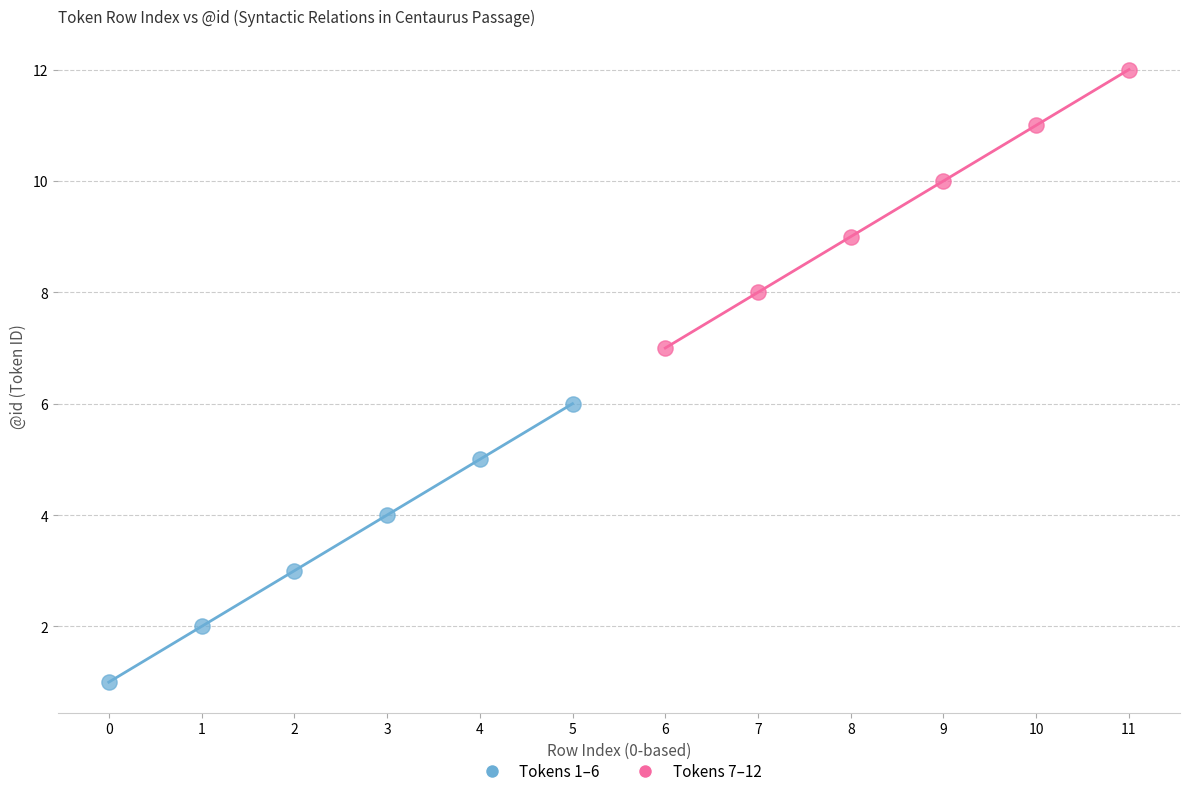

Which series reaches the minimum Y coordinate?

Tokens 1–6